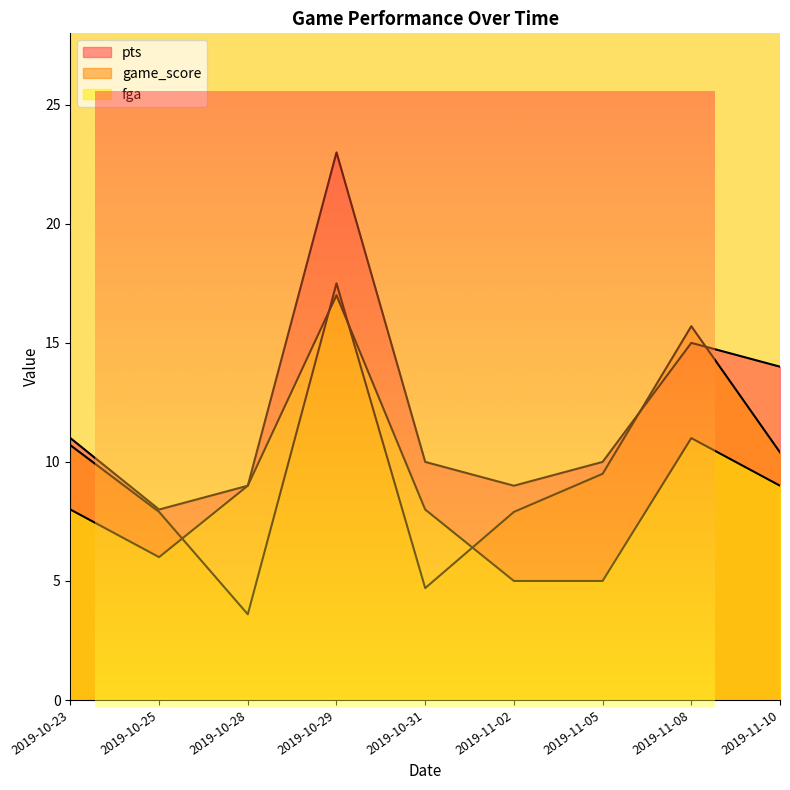

Is the value of game_score at 2019-10-23 greater than the value of pts at 2019-10-31?

Yes